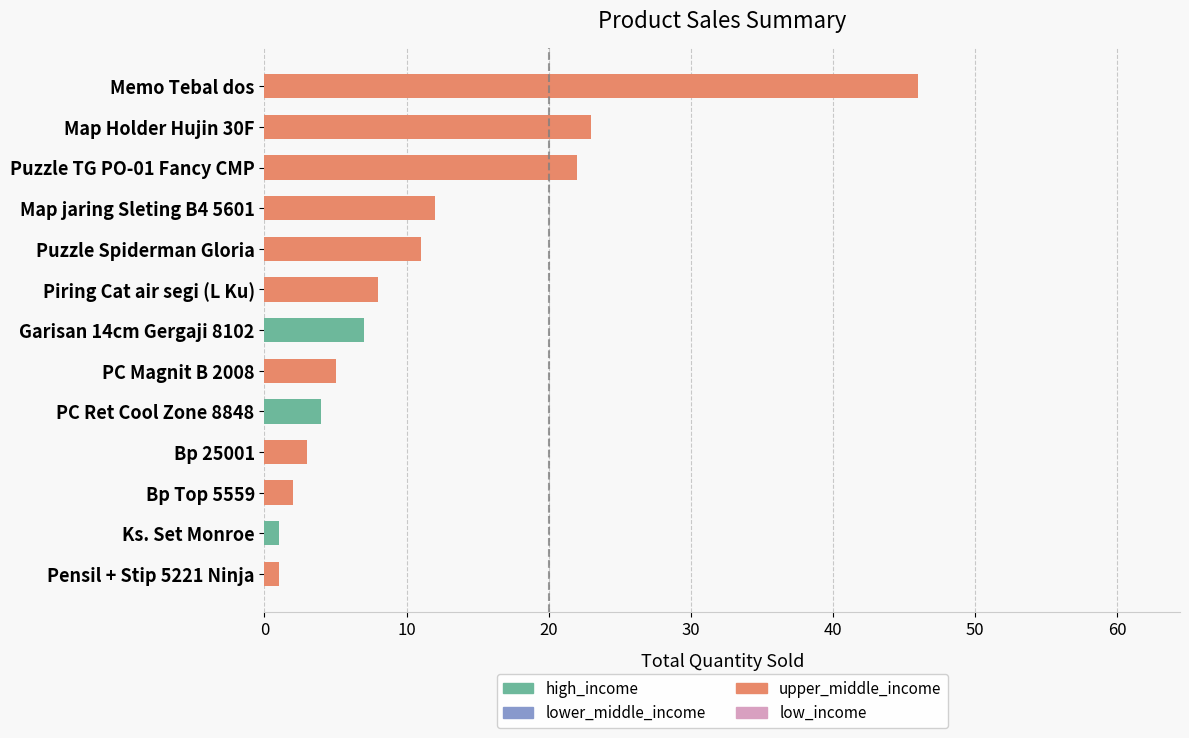

What is the approximate value at PC Magnit B 2008?

5